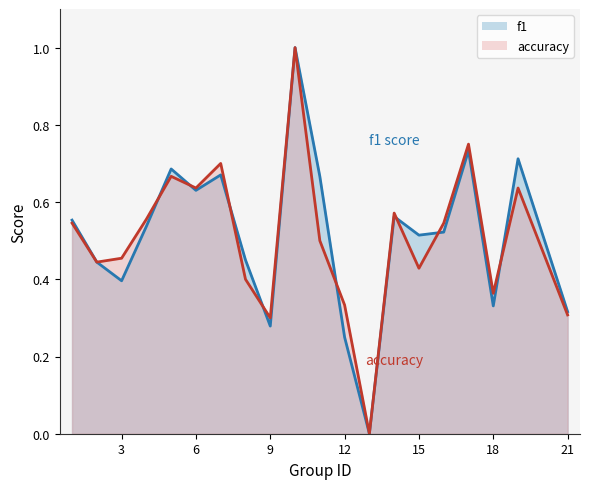

What is the value of the accuracy point at the 6th from the left?

0.6